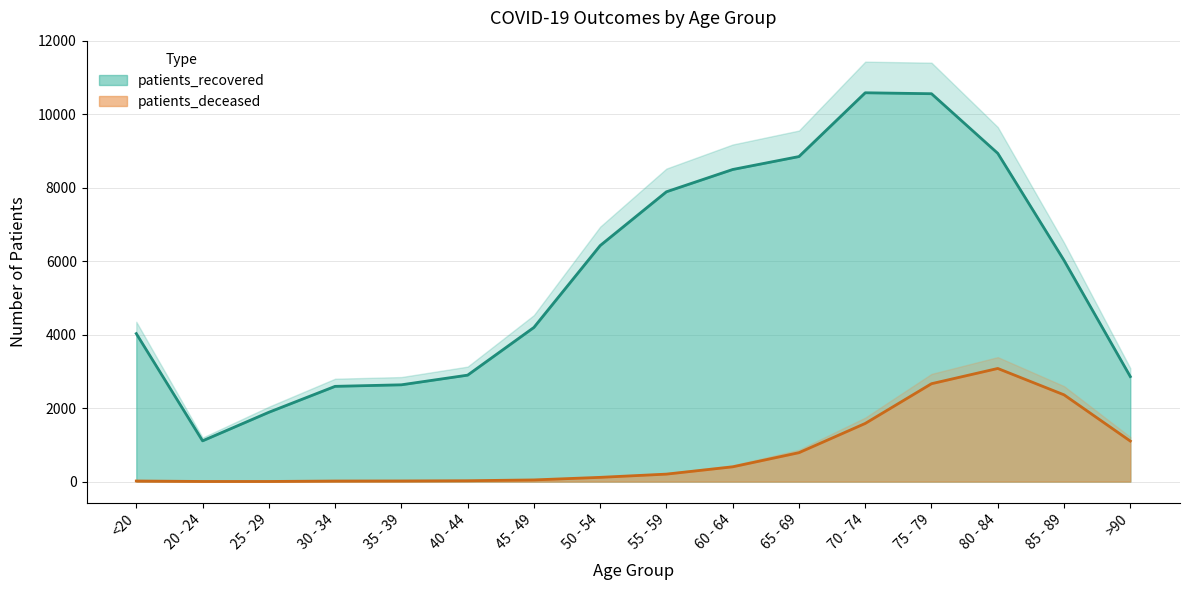

What position from the left is 50 - 54?

8